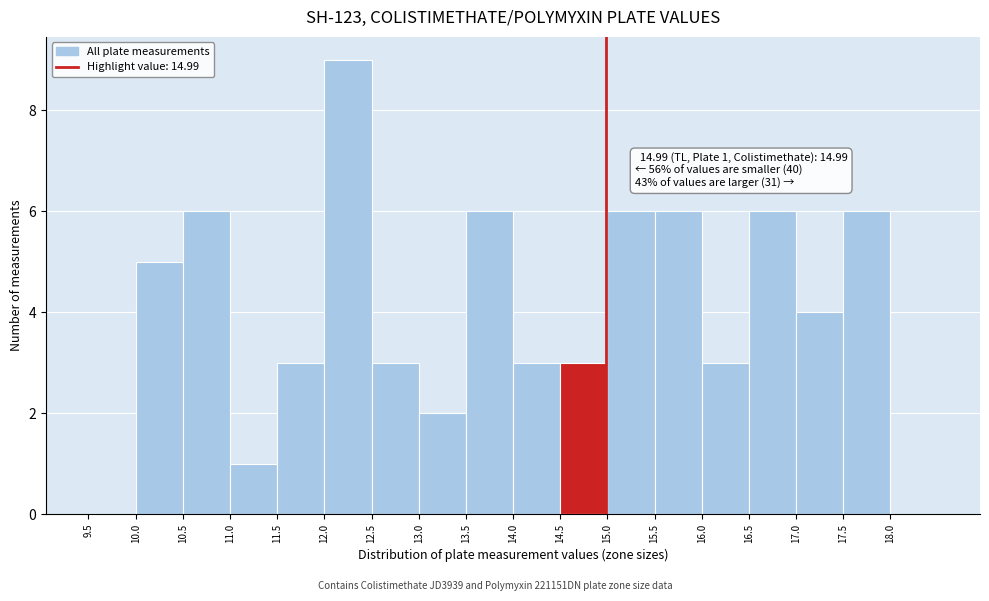

Over which range of the x-axis is the bar tallest?

12.0 to 12.5